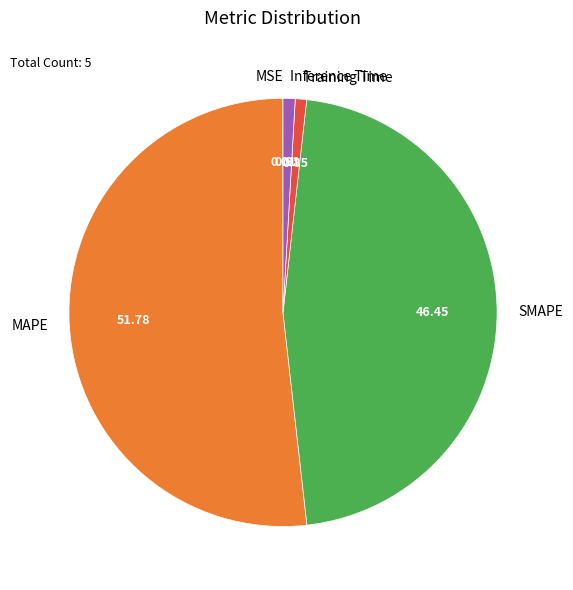

Between SMAPE and Training Time, which is larger?

SMAPE